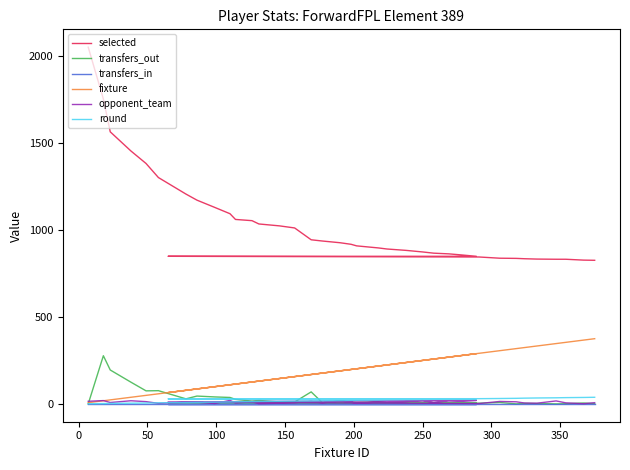

The value of transfers_out at 150 is 23. True or false?

False